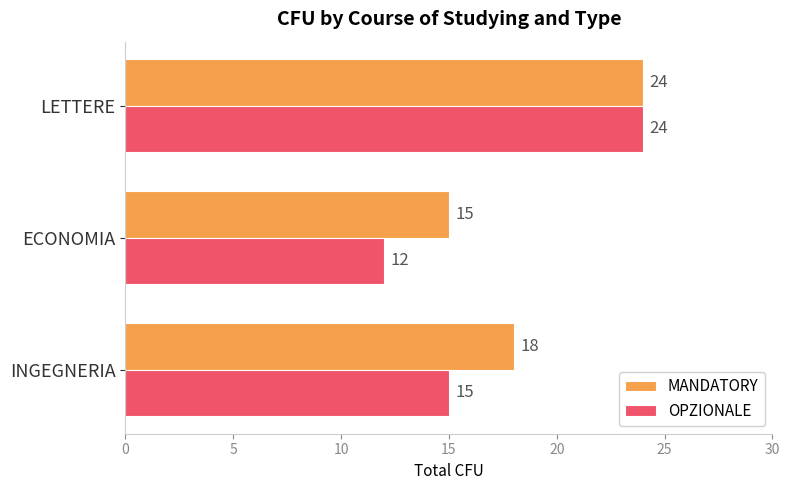

At ECONOMIA, list the series in order from smallest to largest.

OPZIONALE, MANDATORY